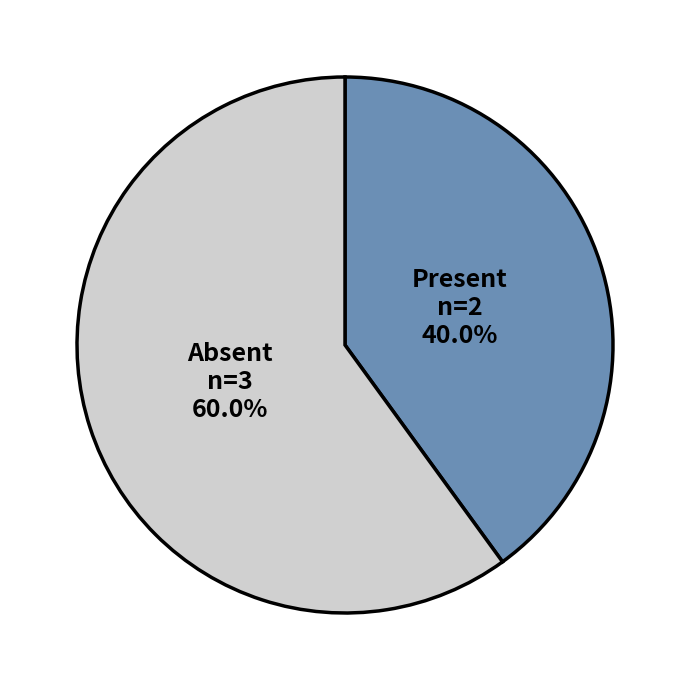

Is there any slice that represents more than half of the pie?

Yes